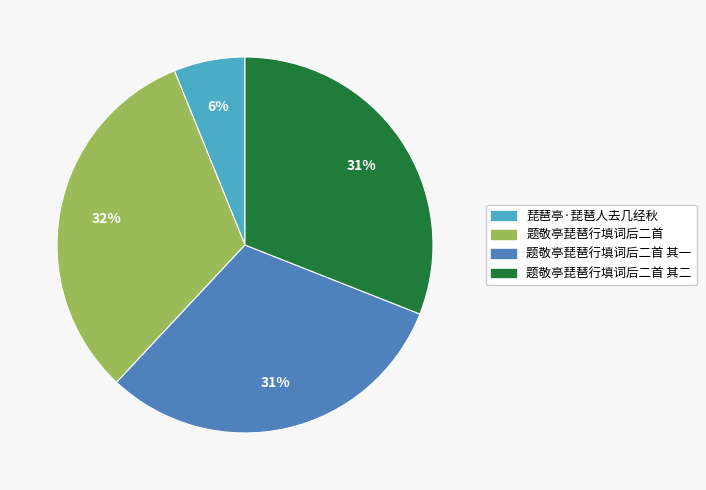

Do 题敬亭琵琶行填词后二首 其二 and 题敬亭琵琶行填词后二首 其一 together represent more than half of the pie?

Yes